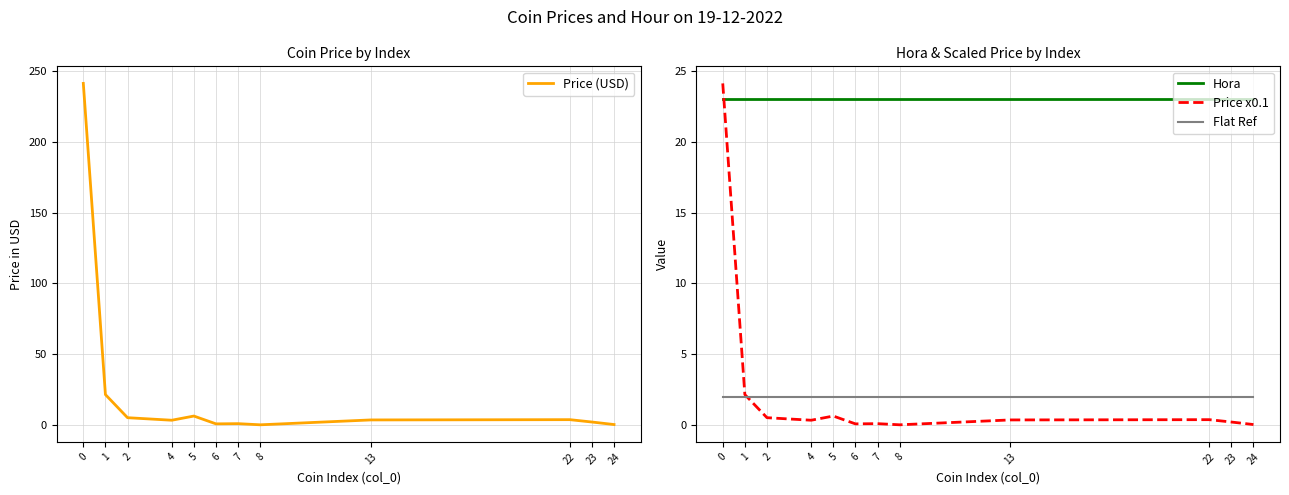

True or false: Price x0.1 and Hora cross at least once.

True